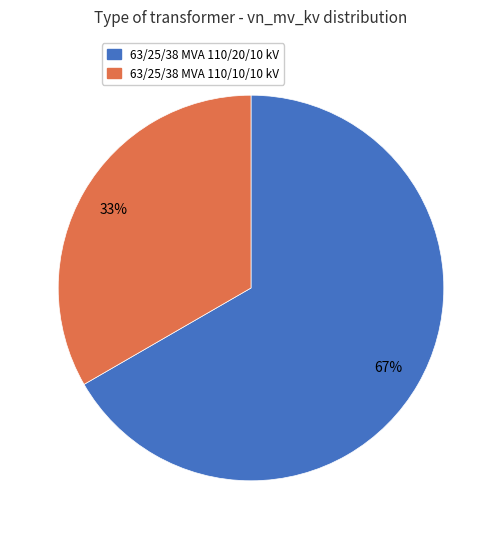

What is the smallest slice in the pie chart?

63/25/38 MVA 110/10/10 kV